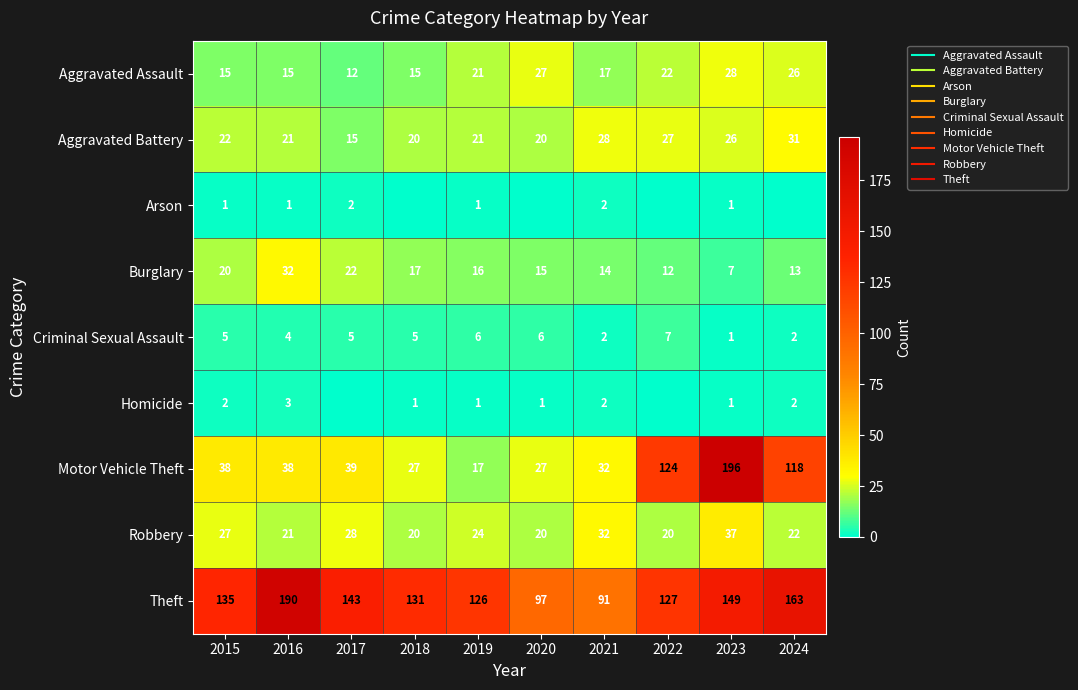

What is the greatest value displayed?

196